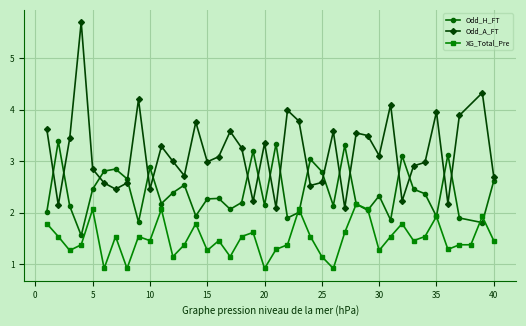

The value of Odd_H_FT at 5 is 2.5. True or false?

True